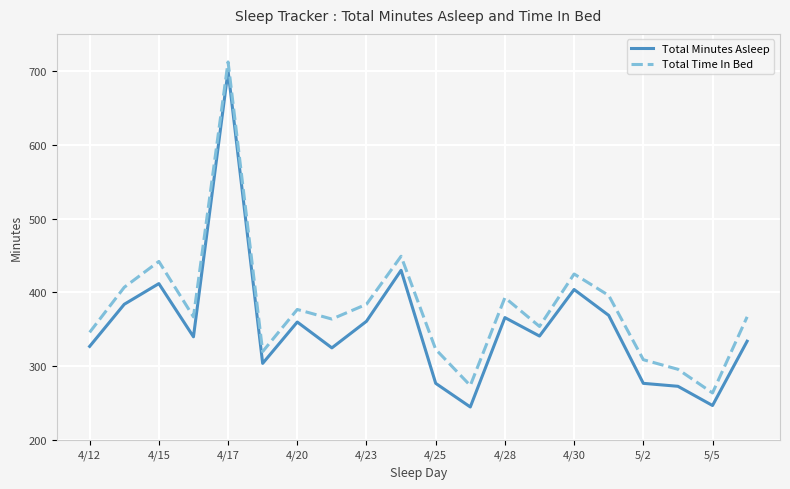

True or false: Total Minutes Asleep and Total Time In Bed intersect in this chart.

False